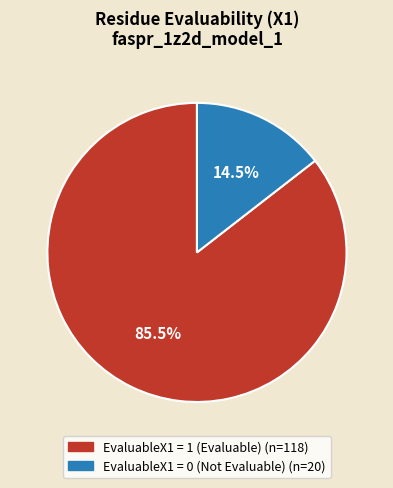

How many segments does this pie chart have?

2